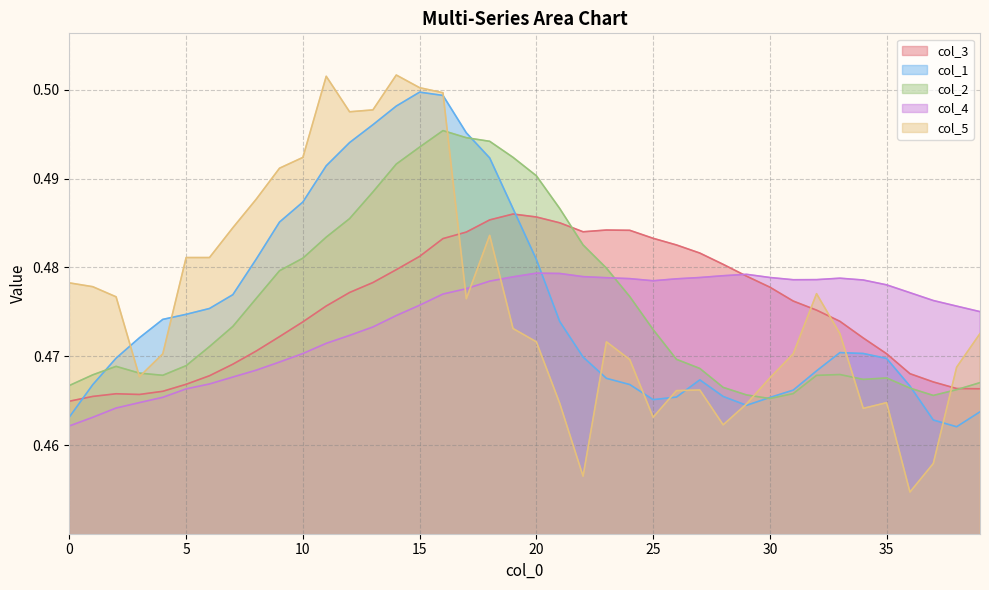

True or false: col_2 and col_4 cross at least once.

True